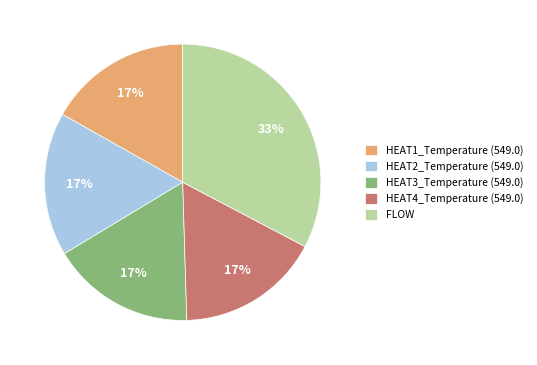

Count the number of slices in the pie.

5